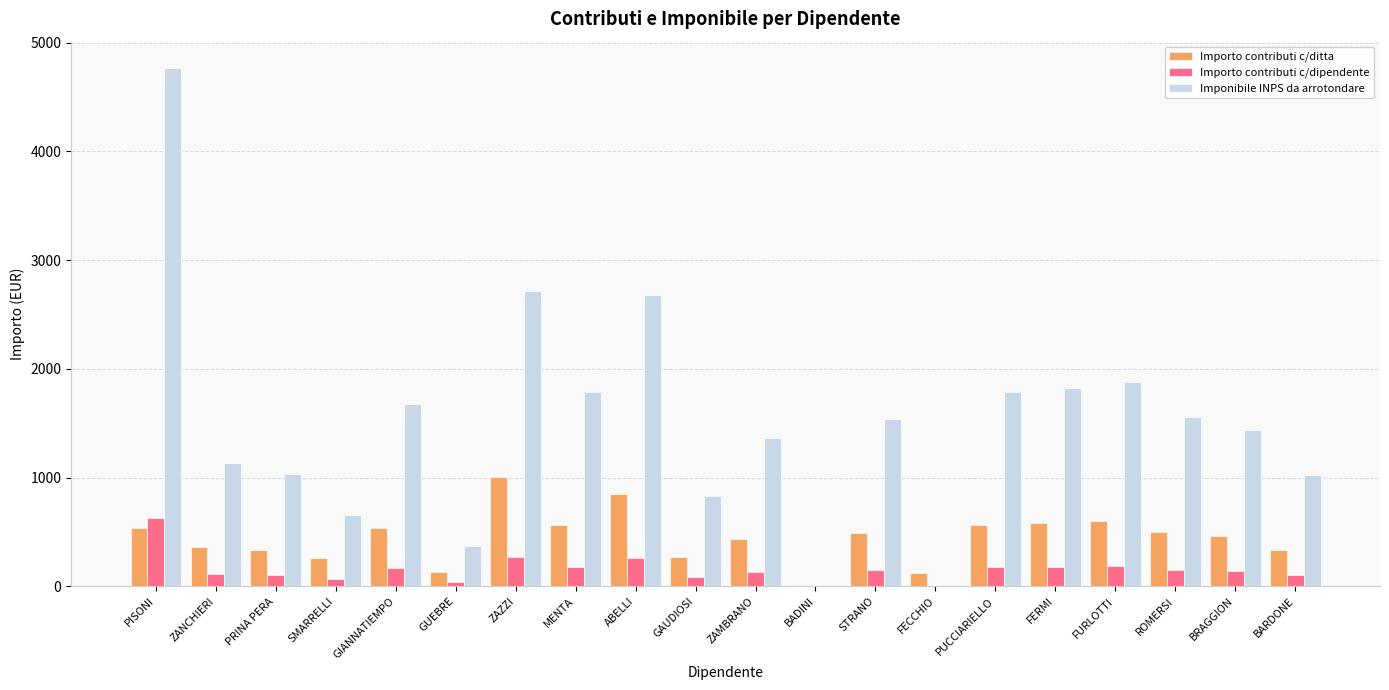

The Imponibile INPS da arrotondare series shows 1113.5 at ZAZZI. True or false?

False